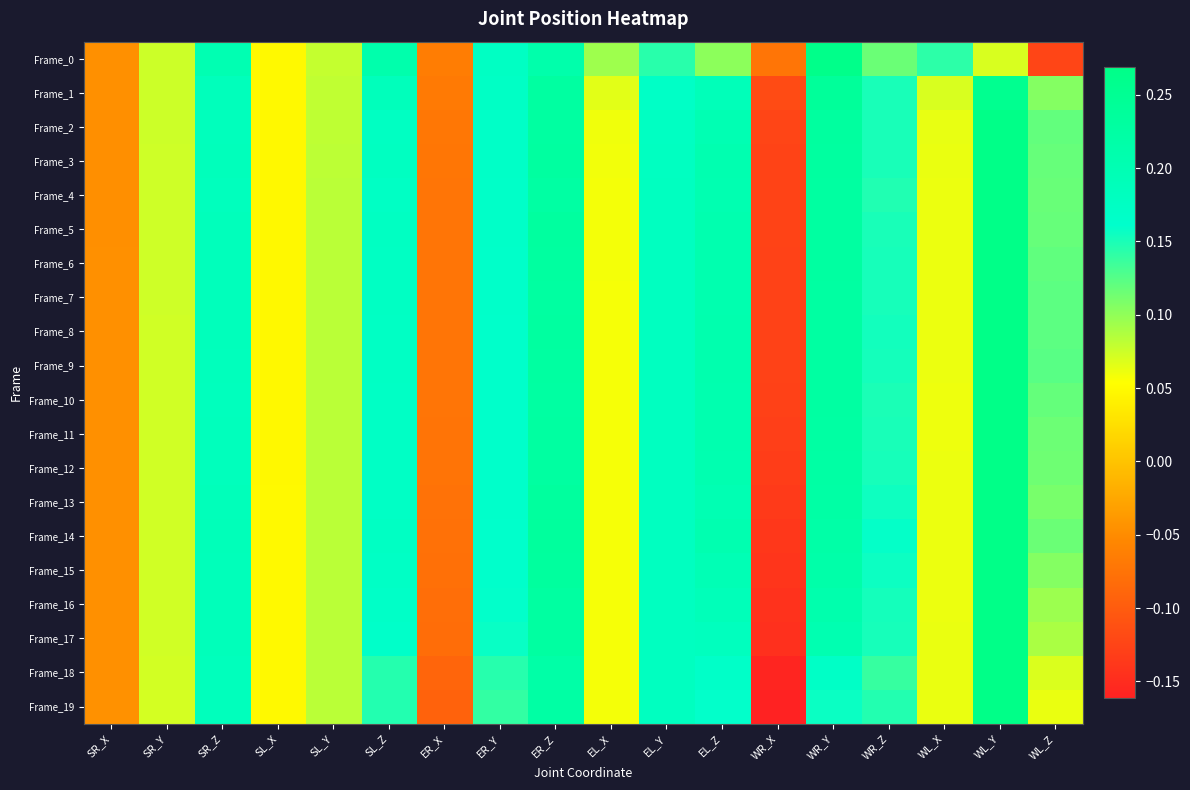

Reading right to left, extract all data points from this chart.

Frame_0: WL_Z=-0.1	WL_Y=0.1	WL_X=0.1	WR_Z=0.1	WR_Y=0.3	WR_X=-0.1	EL_Z=0.1	EL_Y=0.1	EL_X=0.1	ER_Z=0.2	ER_Y=0.2	ER_X=-0.1	SL_Z=0.2	SL_Y=0.1	SL_X=0.0	SR_Z=0.2	SR_Y=0.1	SR_X=-0.0
Frame_1: WL_Z=0.1	WL_Y=0.3	WL_X=0.1	WR_Z=0.2	WR_Y=0.2	WR_X=-0.1	EL_Z=0.2	EL_Y=0.2	EL_X=0.1	ER_Z=0.2	ER_Y=0.2	ER_X=-0.1	SL_Z=0.2	SL_Y=0.1	SL_X=0.0	SR_Z=0.2	SR_Y=0.1	SR_X=-0.0
Frame_2: WL_Z=0.1	WL_Y=0.3	WL_X=0.1	WR_Z=0.2	WR_Y=0.2	WR_X=-0.1	EL_Z=0.2	EL_Y=0.2	EL_X=0.1	ER_Z=0.2	ER_Y=0.2	ER_X=-0.1	SL_Z=0.2	SL_Y=0.1	SL_X=0.0	SR_Z=0.2	SR_Y=0.1	SR_X=-0.0
Frame_3: WL_Z=0.1	WL_Y=0.3	WL_X=0.1	WR_Z=0.2	WR_Y=0.2	WR_X=-0.1	EL_Z=0.2	EL_Y=0.2	EL_X=0.1	ER_Z=0.2	ER_Y=0.2	ER_X=-0.1	SL_Z=0.2	SL_Y=0.1	SL_X=0.0	SR_Z=0.2	SR_Y=0.1	SR_X=-0.0
Frame_4: WL_Z=0.1	WL_Y=0.3	WL_X=0.1	WR_Z=0.1	WR_Y=0.2	WR_X=-0.1	EL_Z=0.2	EL_Y=0.2	EL_X=0.1	ER_Z=0.2	ER_Y=0.2	ER_X=-0.1	SL_Z=0.2	SL_Y=0.1	SL_X=0.0	SR_Z=0.2	SR_Y=0.1	SR_X=-0.0
Frame_5: WL_Z=0.1	WL_Y=0.3	WL_X=0.1	WR_Z=0.2	WR_Y=0.2	WR_X=-0.1	EL_Z=0.2	EL_Y=0.2	EL_X=0.1	ER_Z=0.2	ER_Y=0.2	ER_X=-0.1	SL_Z=0.2	SL_Y=0.1	SL_X=0.0	SR_Z=0.2	SR_Y=0.1	SR_X=-0.0
Frame_6: WL_Z=0.1	WL_Y=0.3	WL_X=0.1	WR_Z=0.2	WR_Y=0.2	WR_X=-0.1	EL_Z=0.2	EL_Y=0.2	EL_X=0.1	ER_Z=0.2	ER_Y=0.2	ER_X=-0.1	SL_Z=0.2	SL_Y=0.1	SL_X=0.0	SR_Z=0.2	SR_Y=0.1	SR_X=-0.0
Frame_7: WL_Z=0.1	WL_Y=0.3	WL_X=0.1	WR_Z=0.2	WR_Y=0.2	WR_X=-0.1	EL_Z=0.2	EL_Y=0.2	EL_X=0.1	ER_Z=0.2	ER_Y=0.2	ER_X=-0.1	SL_Z=0.2	SL_Y=0.1	SL_X=0.0	SR_Z=0.2	SR_Y=0.1	SR_X=-0.0
Frame_8: WL_Z=0.1	WL_Y=0.3	WL_X=0.1	WR_Z=0.2	WR_Y=0.2	WR_X=-0.1	EL_Z=0.2	EL_Y=0.2	EL_X=0.1	ER_Z=0.2	ER_Y=0.2	ER_X=-0.1	SL_Z=0.2	SL_Y=0.1	SL_X=0.0	SR_Z=0.2	SR_Y=0.1	SR_X=-0.0
Frame_9: WL_Z=0.1	WL_Y=0.3	WL_X=0.1	WR_Z=0.2	WR_Y=0.2	WR_X=-0.1	EL_Z=0.2	EL_Y=0.2	EL_X=0.1	ER_Z=0.2	ER_Y=0.2	ER_X=-0.1	SL_Z=0.2	SL_Y=0.1	SL_X=0.0	SR_Z=0.2	SR_Y=0.1	SR_X=-0.0
Frame_10: WL_Z=0.1	WL_Y=0.3	WL_X=0.1	WR_Z=0.1	WR_Y=0.2	WR_X=-0.1	EL_Z=0.2	EL_Y=0.2	EL_X=0.1	ER_Z=0.2	ER_Y=0.2	ER_X=-0.1	SL_Z=0.2	SL_Y=0.1	SL_X=0.0	SR_Z=0.2	SR_Y=0.1	SR_X=-0.0
Frame_11: WL_Z=0.1	WL_Y=0.3	WL_X=0.1	WR_Z=0.2	WR_Y=0.2	WR_X=-0.1	EL_Z=0.2	EL_Y=0.2	EL_X=0.1	ER_Z=0.2	ER_Y=0.2	ER_X=-0.1	SL_Z=0.2	SL_Y=0.1	SL_X=0.0	SR_Z=0.2	SR_Y=0.1	SR_X=-0.0
Frame_12: WL_Z=0.1	WL_Y=0.3	WL_X=0.1	WR_Z=0.2	WR_Y=0.2	WR_X=-0.1	EL_Z=0.2	EL_Y=0.2	EL_X=0.1	ER_Z=0.2	ER_Y=0.2	ER_X=-0.1	SL_Z=0.2	SL_Y=0.1	SL_X=0.0	SR_Z=0.2	SR_Y=0.1	SR_X=-0.0
Frame_13: WL_Z=0.1	WL_Y=0.3	WL_X=0.1	WR_Z=0.2	WR_Y=0.2	WR_X=-0.1	EL_Z=0.2	EL_Y=0.2	EL_X=0.1	ER_Z=0.2	ER_Y=0.2	ER_X=-0.1	SL_Z=0.2	SL_Y=0.1	SL_X=0.0	SR_Z=0.2	SR_Y=0.1	SR_X=-0.0
Frame_14: WL_Z=0.1	WL_Y=0.3	WL_X=0.1	WR_Z=0.2	WR_Y=0.2	WR_X=-0.1	EL_Z=0.2	EL_Y=0.2	EL_X=0.1	ER_Z=0.2	ER_Y=0.2	ER_X=-0.1	SL_Z=0.2	SL_Y=0.1	SL_X=0.0	SR_Z=0.2	SR_Y=0.1	SR_X=-0.0
Frame_15: WL_Z=0.1	WL_Y=0.3	WL_X=0.1	WR_Z=0.2	WR_Y=0.2	WR_X=-0.1	EL_Z=0.2	EL_Y=0.2	EL_X=0.1	ER_Z=0.2	ER_Y=0.2	ER_X=-0.1	SL_Z=0.2	SL_Y=0.1	SL_X=0.0	SR_Z=0.2	SR_Y=0.1	SR_X=-0.0
Frame_16: WL_Z=0.1	WL_Y=0.3	WL_X=0.1	WR_Z=0.2	WR_Y=0.2	WR_X=-0.1	EL_Z=0.2	EL_Y=0.2	EL_X=0.1	ER_Z=0.2	ER_Y=0.2	ER_X=-0.1	SL_Z=0.2	SL_Y=0.1	SL_X=0.0	SR_Z=0.2	SR_Y=0.1	SR_X=-0.0
Frame_17: WL_Z=0.1	WL_Y=0.3	WL_X=0.1	WR_Z=0.2	WR_Y=0.2	WR_X=-0.1	EL_Z=0.2	EL_Y=0.2	EL_X=0.1	ER_Z=0.2	ER_Y=0.2	ER_X=-0.1	SL_Z=0.2	SL_Y=0.1	SL_X=0.0	SR_Z=0.2	SR_Y=0.1	SR_X=-0.0
Frame_18: WL_Z=0.1	WL_Y=0.3	WL_X=0.1	WR_Z=0.1	WR_Y=0.2	WR_X=-0.2	EL_Z=0.2	EL_Y=0.2	EL_X=0.1	ER_Z=0.2	ER_Y=0.1	ER_X=-0.1	SL_Z=0.1	SL_Y=0.1	SL_X=0.0	SR_Z=0.2	SR_Y=0.1	SR_X=-0.0
Frame_19: WL_Z=0.1	WL_Y=0.3	WL_X=0.1	WR_Z=0.1	WR_Y=0.2	WR_X=-0.2	EL_Z=0.2	EL_Y=0.2	EL_X=0.1	ER_Z=0.2	ER_Y=0.1	ER_X=-0.1	SL_Z=0.1	SL_Y=0.1	SL_X=0.0	SR_Z=0.2	SR_Y=0.1	SR_X=-0.0